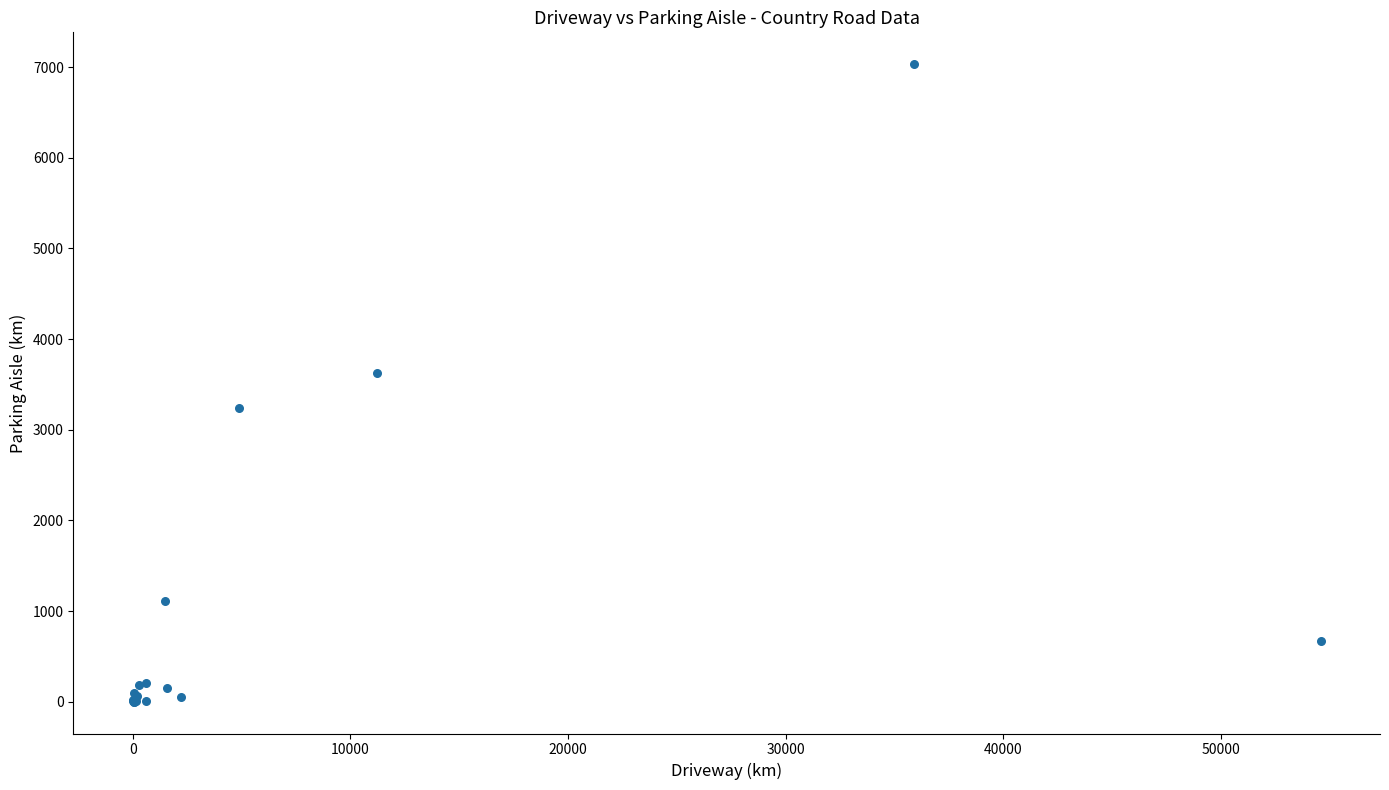

What Y value in the scatter plot is closest to 3516?

3627.8